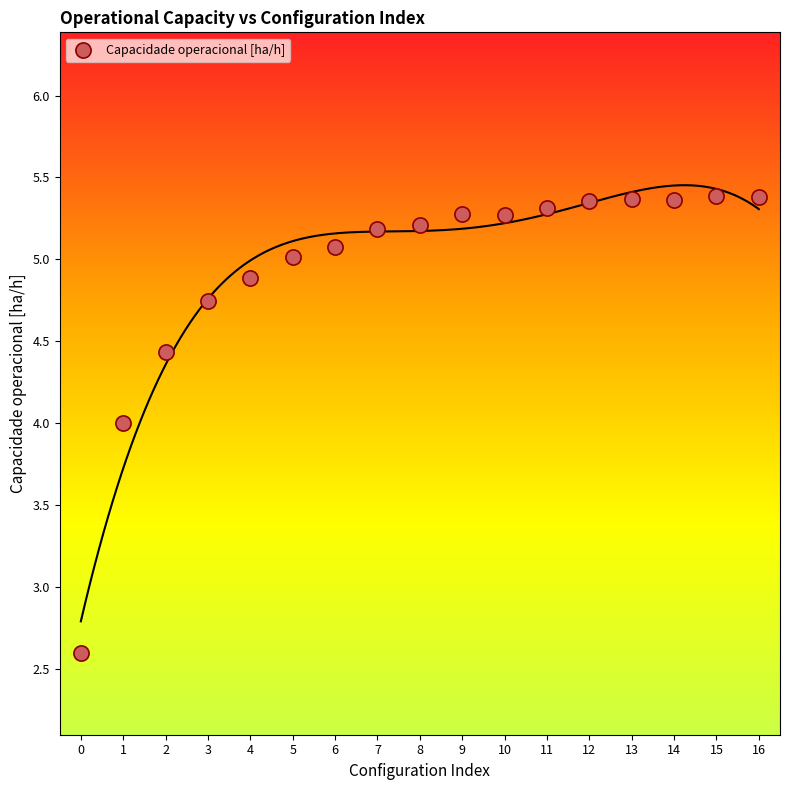

What is the range of Y values (max minus min)?

2.8